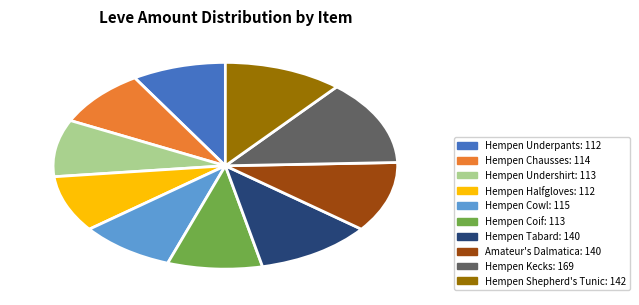

Combined, do Hempen Chausses and Hempen Tabard account for over 50%?

No